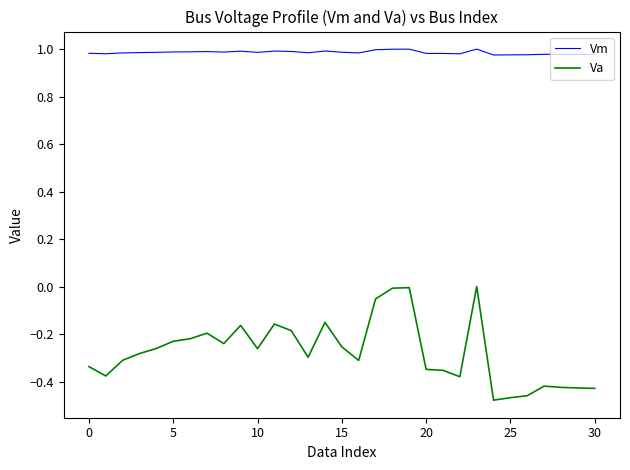

Rank the series by their maximum value, from lowest to highest.

Va, Vm